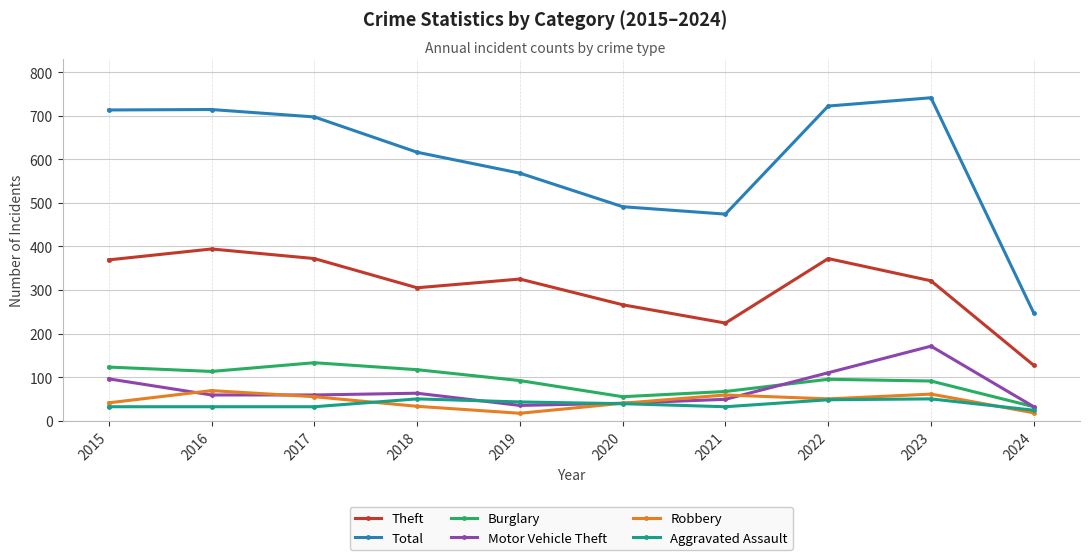

What is the difference between the Aggravated Assault values at 2024 and 2018?

26